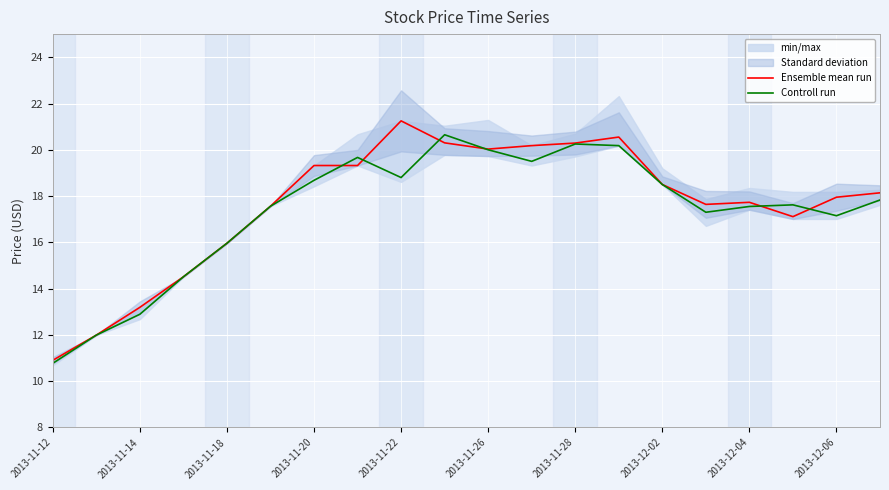

Which category has the lowest value in the Ensemble mean run series?

2013-11-12